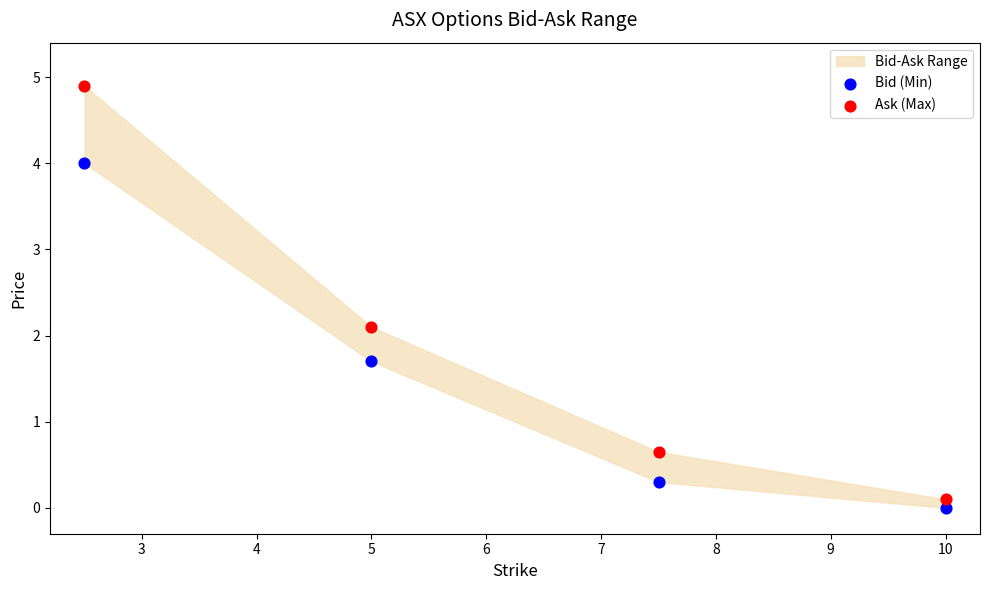

Which series reaches the minimum Y coordinate?

Bid (Min)